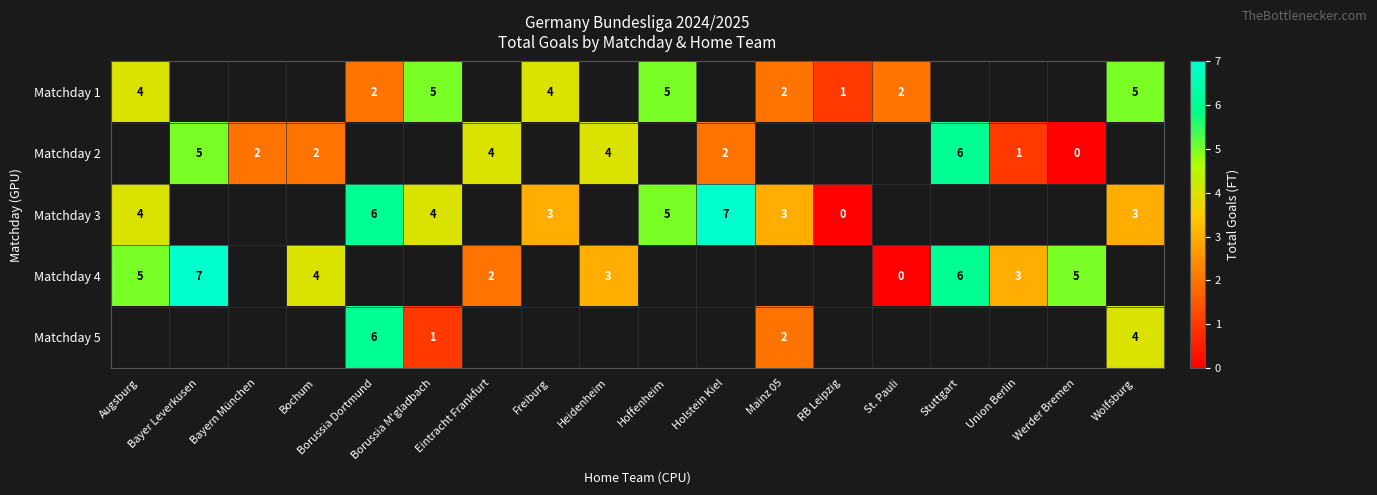

Which has a higher value, Mainz 05 or St. Pauli?

Mainz 05